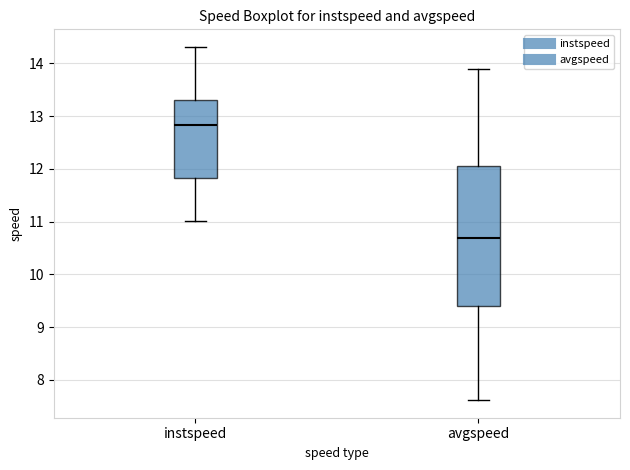

Where does the upper whisker of the box for instspeed end on the y-axis? The values are not printed on the chart, so give them approximately, as read against the axis.

14.3